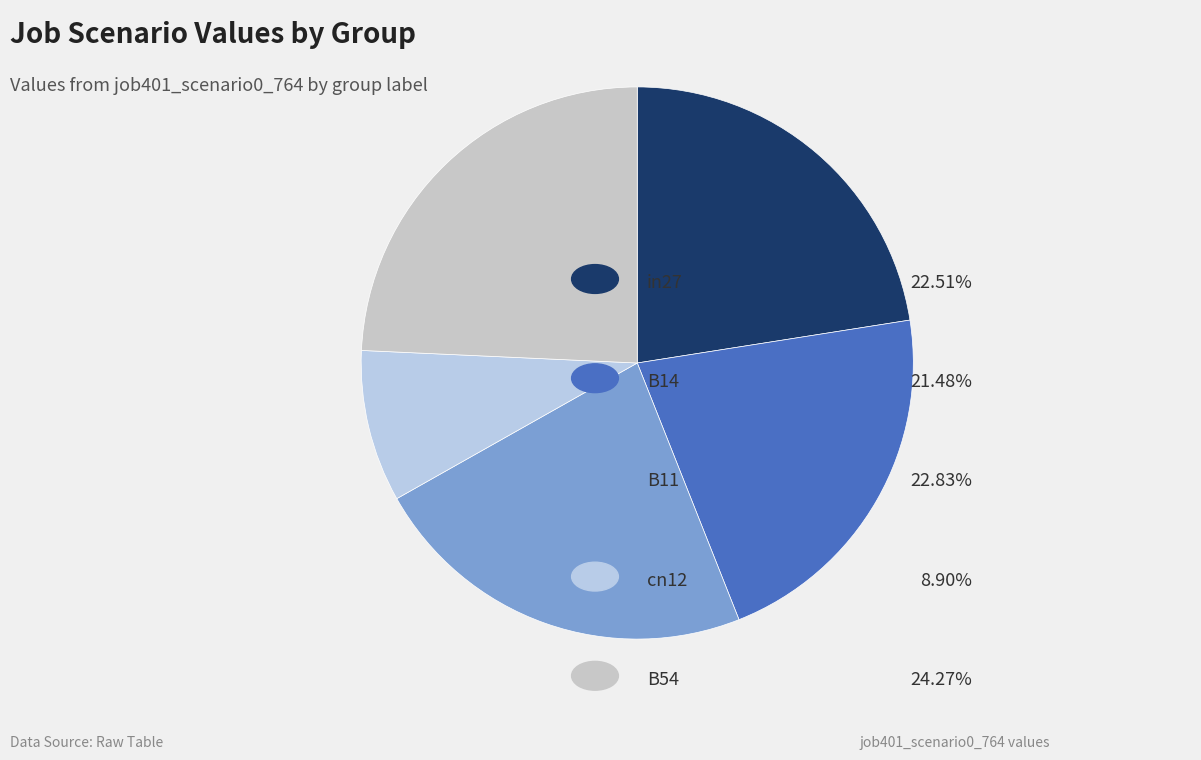

How many slices are in this pie chart?

5